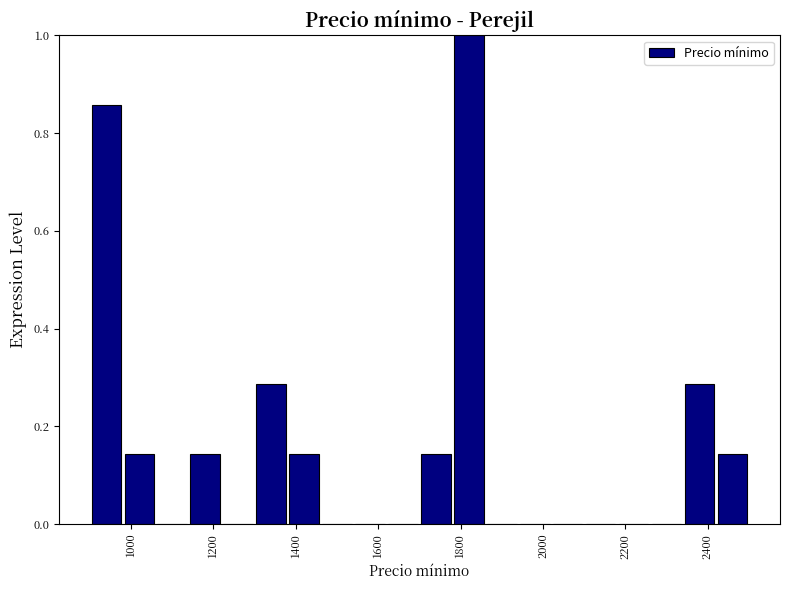

Reading left to right, transcribe this chart: for each bar, give the range it covers on the x-axis and its height. The values are not printed on the chart, so give them approximately, as read against the axis.

900 to 980: 0.86
980 to 1060: 0.14
1060 to 1140: 0
1140 to 1220: 0.14
1220 to 1300: 0
1300 to 1380: 0.28
1380 to 1460: 0.14
1460 to 1540: 0
1540 to 1620: 0
1620 to 1700: 0
1700 to 1780: 0.14
1780 to 1860: 1.00
1860 to 1940: 0
1940 to 2020: 0
2020 to 2100: 0
2100 to 2180: 0
2180 to 2260: 0
2260 to 2340: 0
2340 to 2420: 0.28
2420 to 2500: 0.14